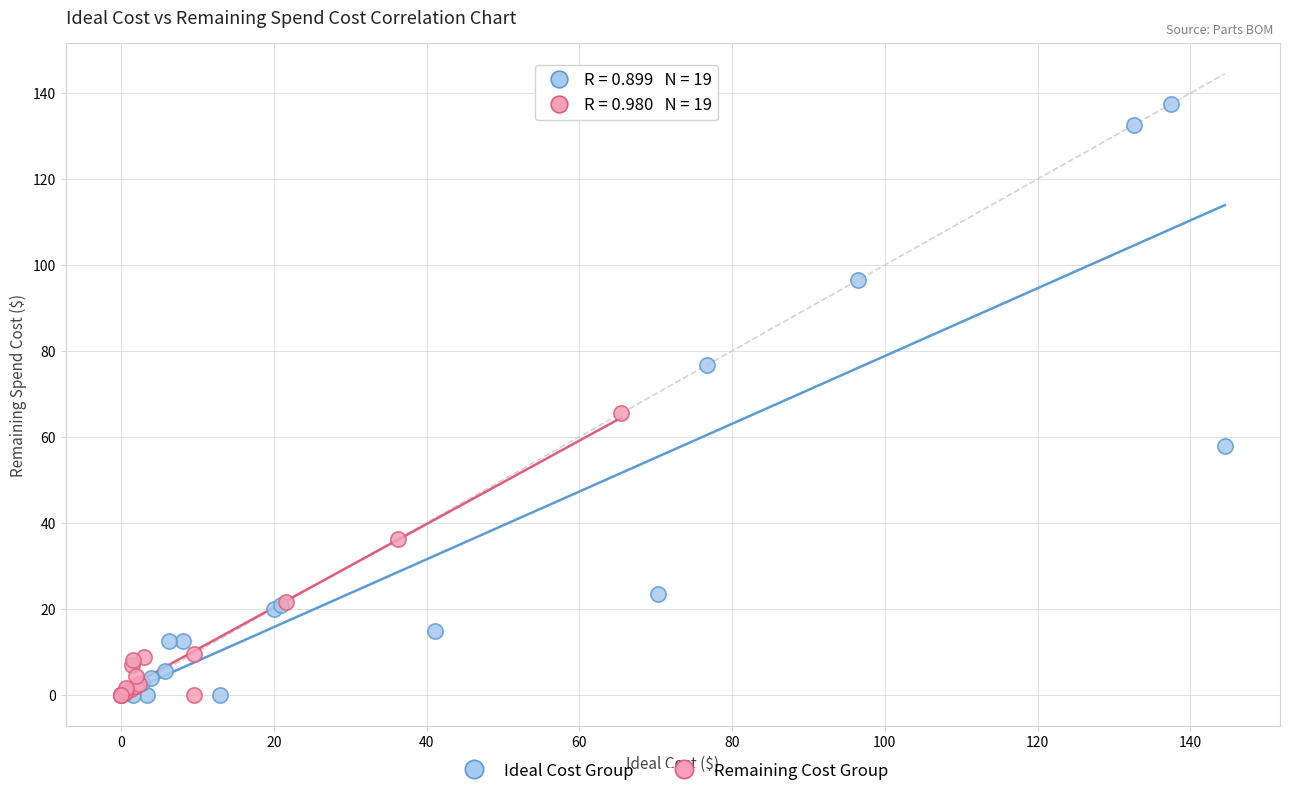

Which series has the widest spread of Y values?

Ideal Cost Group